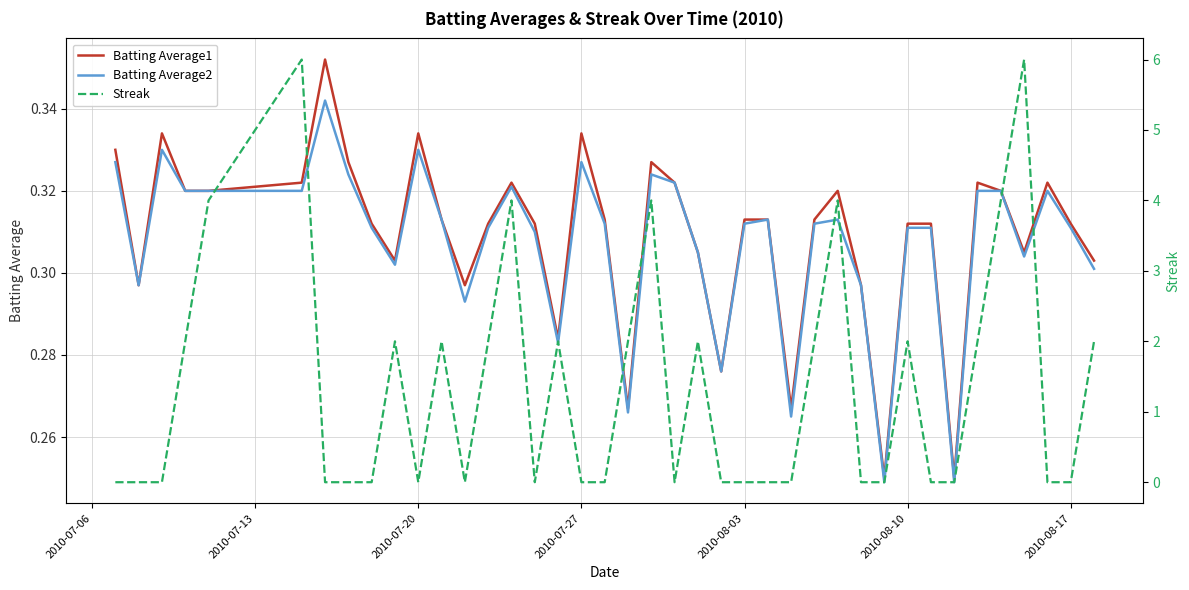

Is it true that Batting Average1 equals 0.2 at 2010-07-27?

False